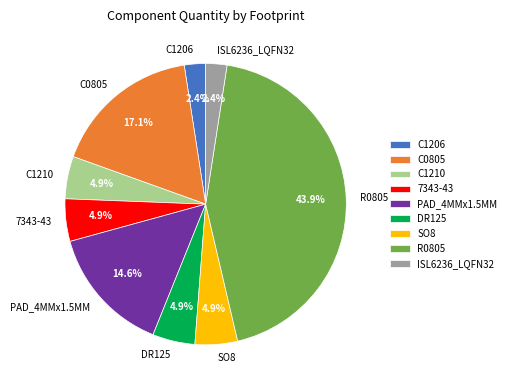

To the nearest percent, what portion does R0805 represent?

44%